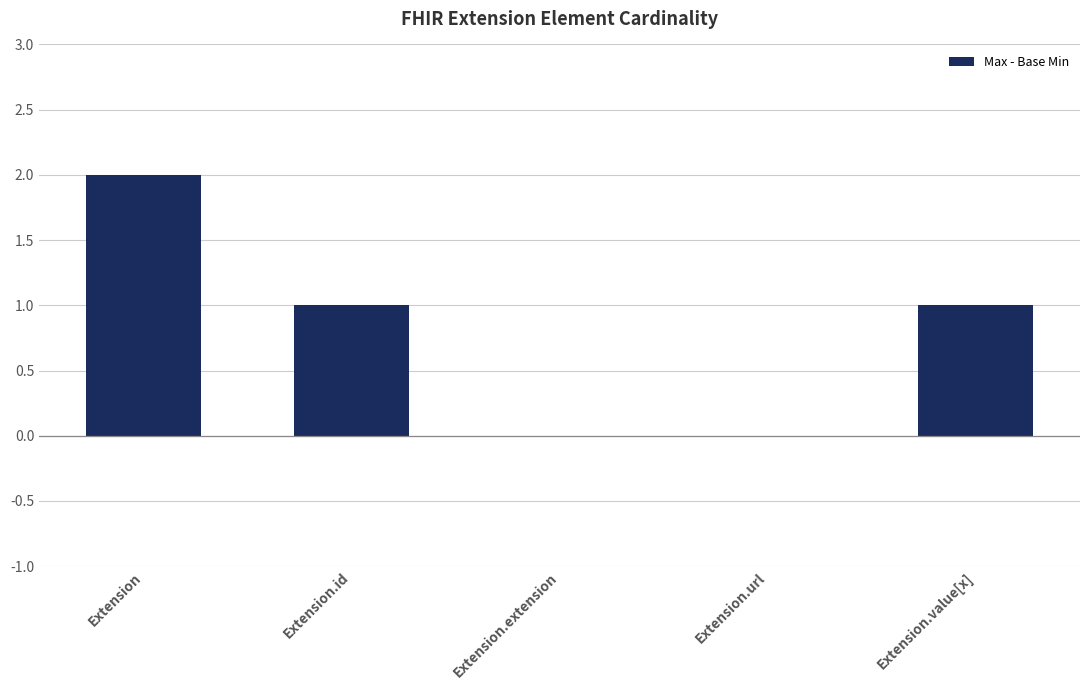

What is the sum of all values?

4